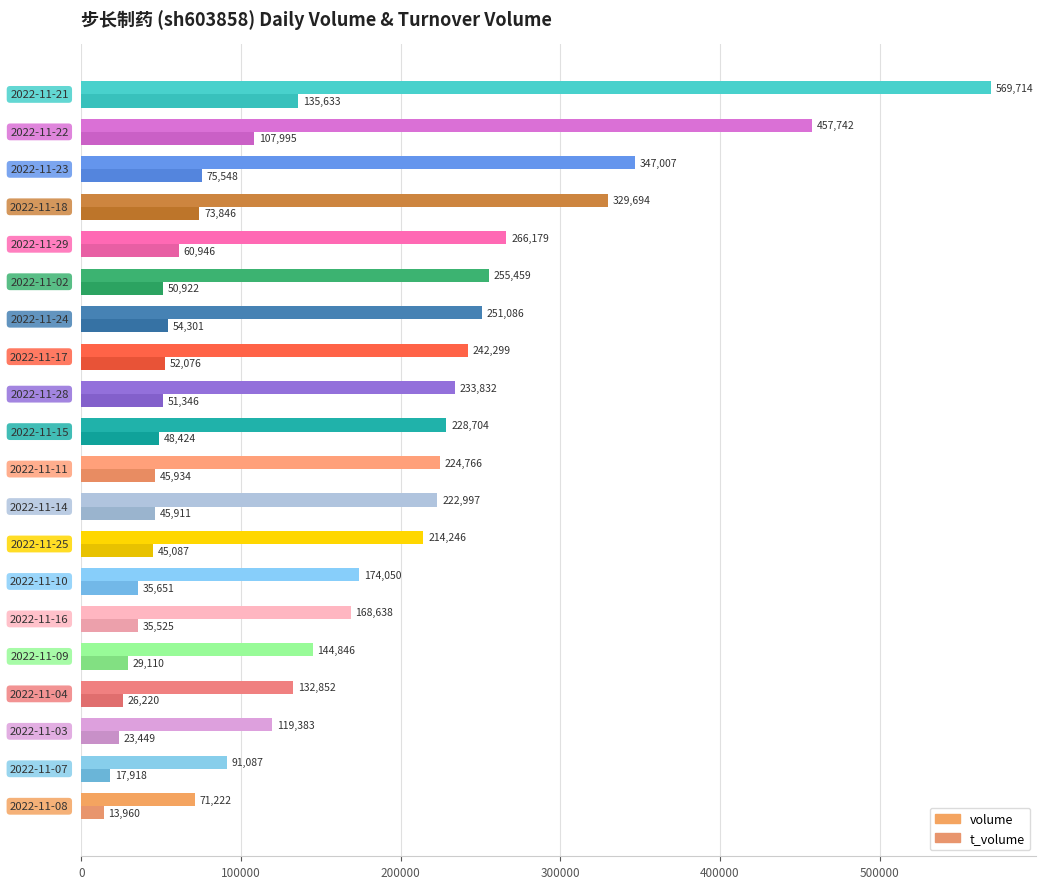

Which series has the largest total across all categories?

volume